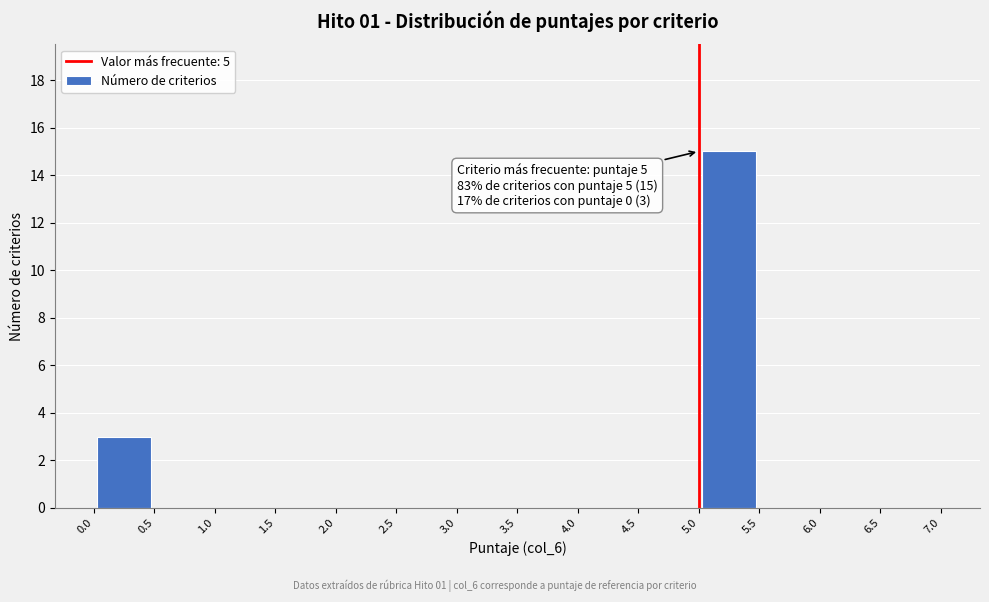

Over which range of the x-axis is the bar tallest?

5.0 to 5.5